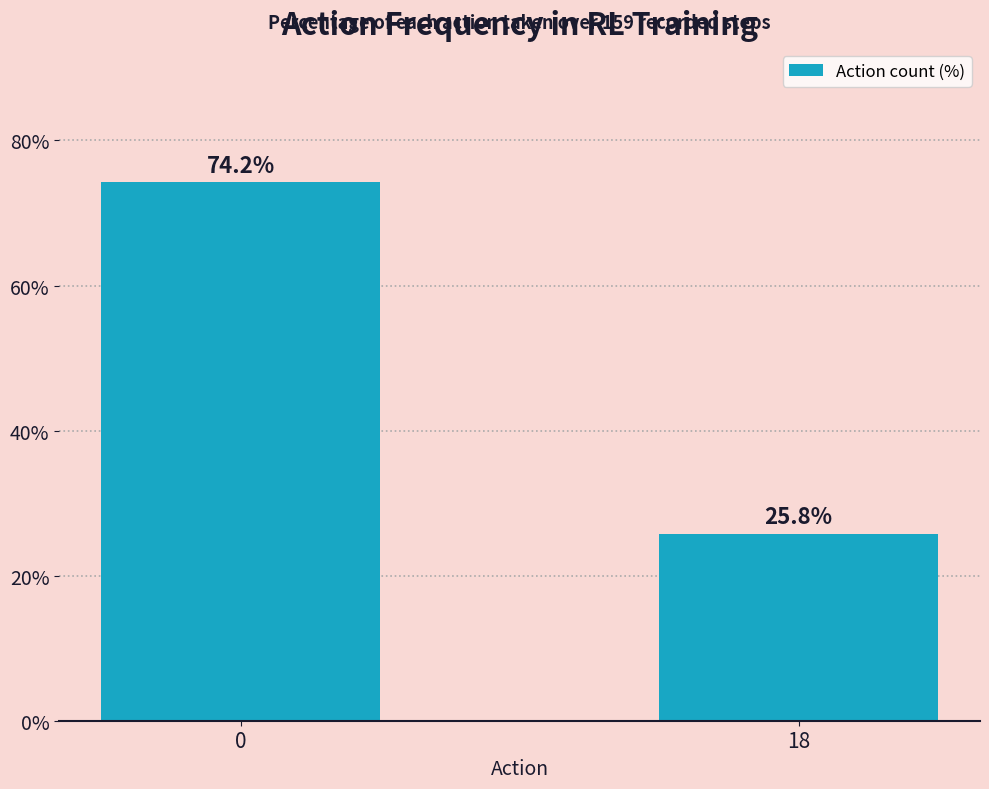

Rank the categories by value from lowest to highest.

18, 0